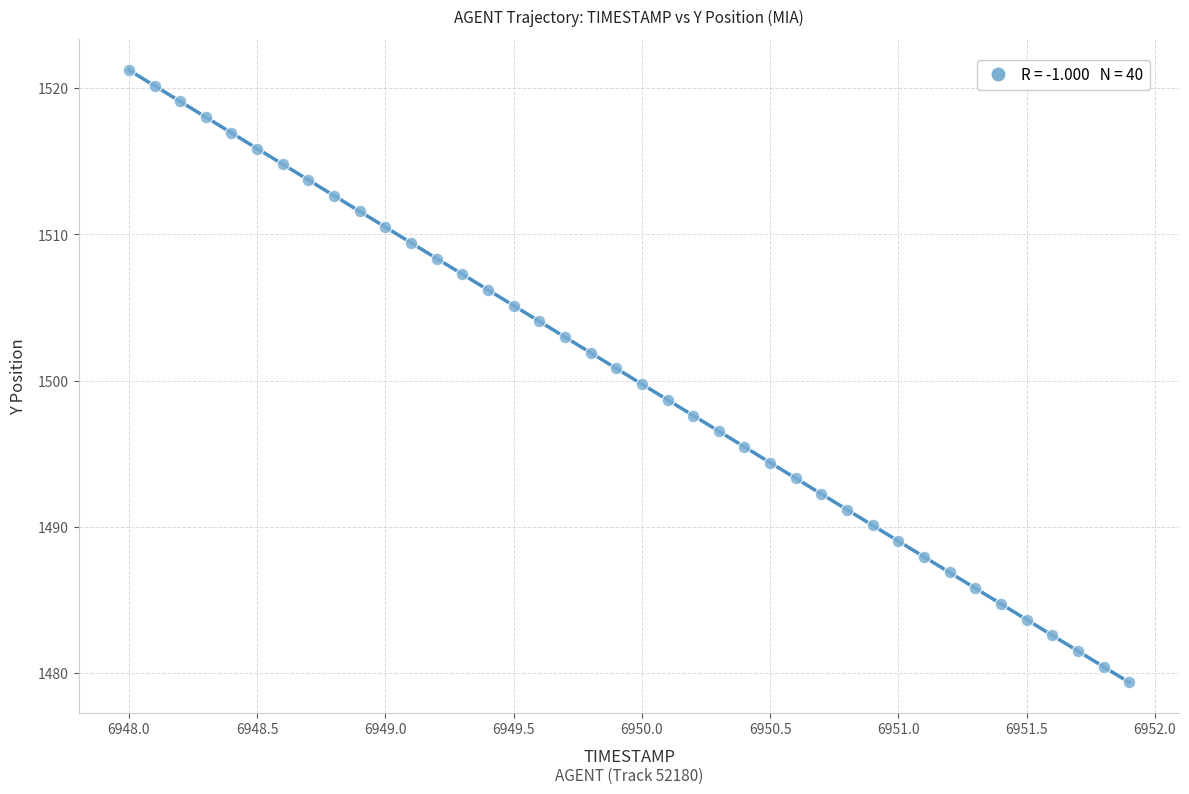

What is the range of Y values (max minus min)?

41.9